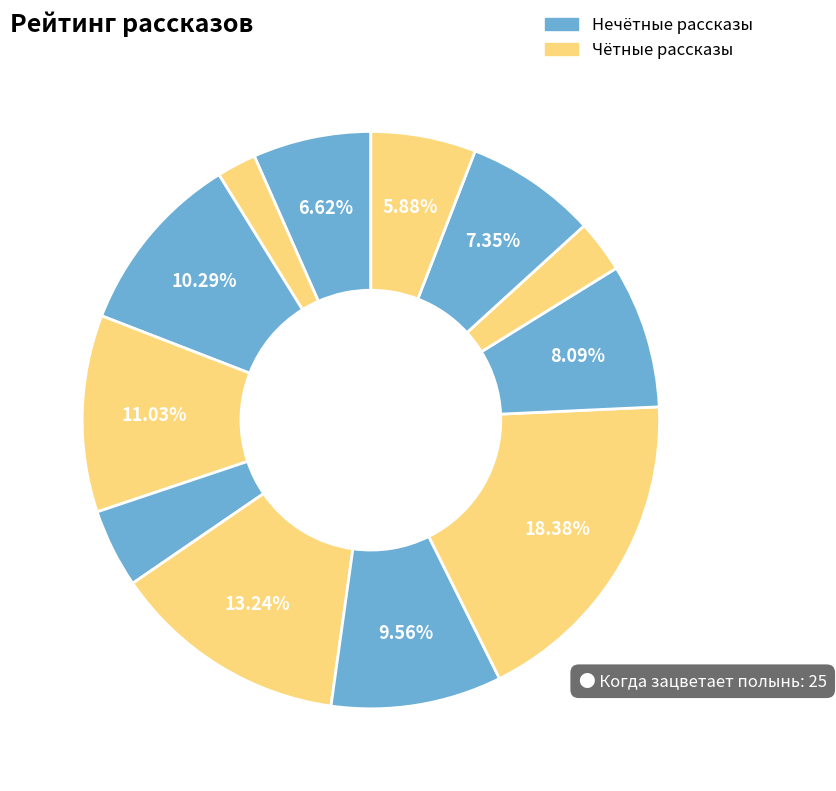

Rank the categories by value from highest to lowest.

Когда зацветает полынь, Иллюзион, Консервы, Дети священного леса, Возвращение домой в СССР, Л.Ю.К. - я не совсем твой отец., Дом соек, Снежок, переживший лето, Спасти старика, Поездка, Поющий дворецкий, Старость приходит одна